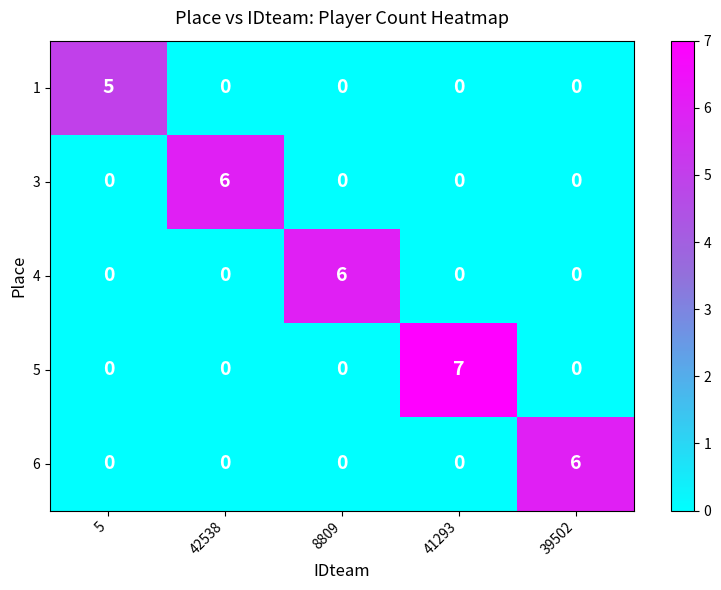

Reading left to right, what are all the values shown in this chart?

1: 5	0	0	0	0
3: 0	6	0	0	0
4: 0	0	6	0	0
5: 0	0	0	7	0
6: 0	0	0	0	6